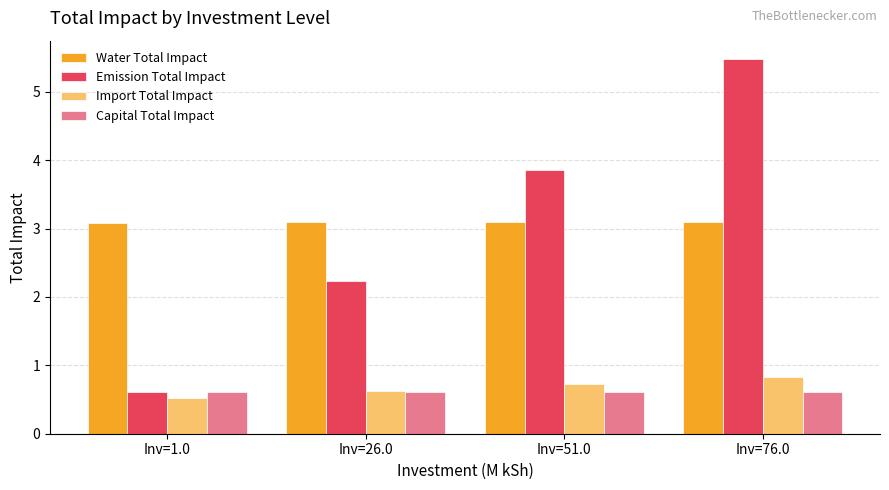

Is it true that Water Total Impact equals 1.9 at Inv=26.0?

False